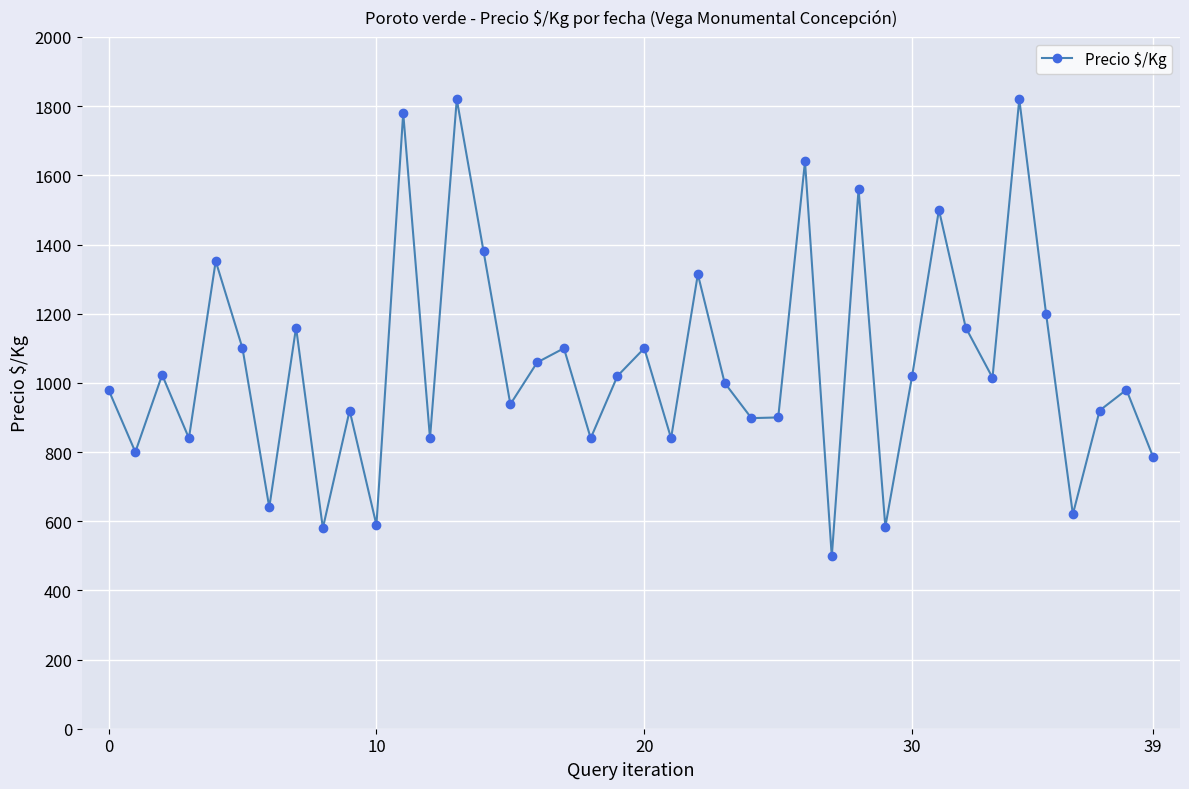

What is the maximum value shown in the chart?

1820